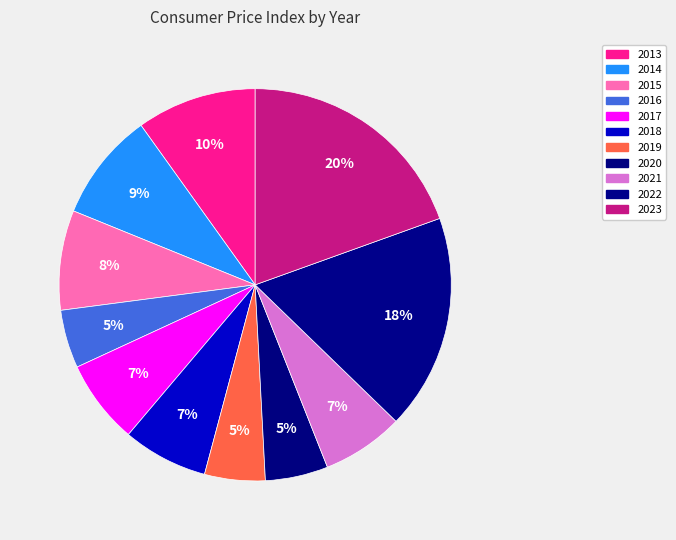

Rank the categories by value from highest to lowest.

2023, 2022, 2013, 2014, 2015, 2018, 2017, 2021, 2020, 2019, 2016